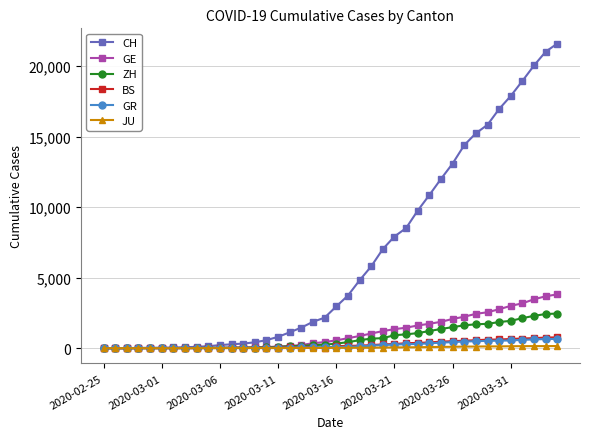

What is the maximum value for GE?

3816